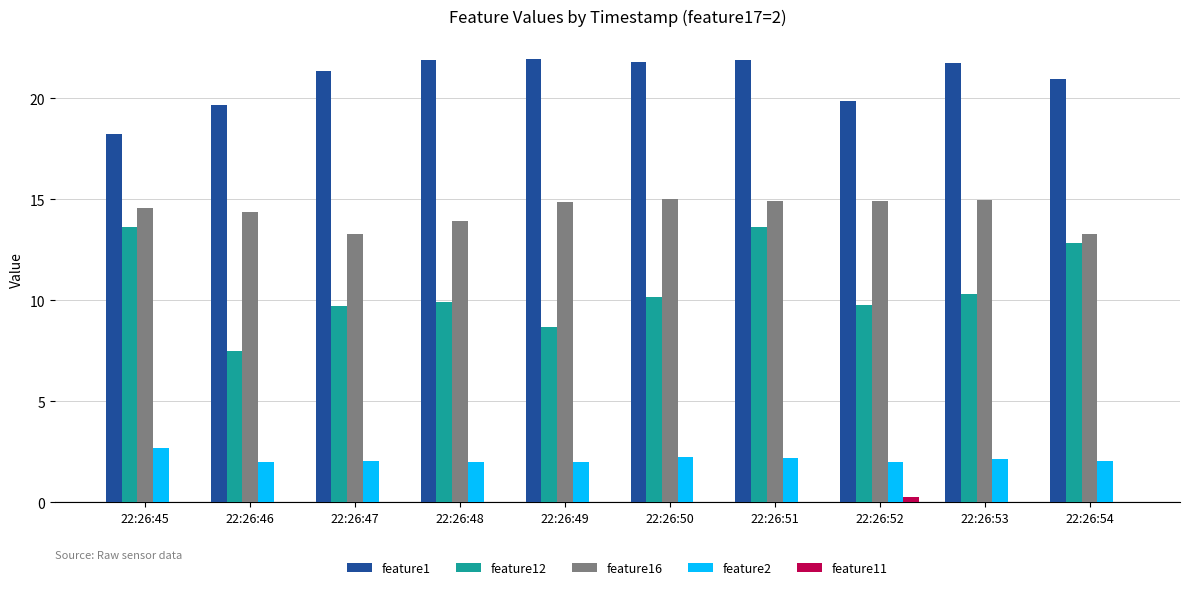

At which category is the sum across all series the highest?

22:26:51